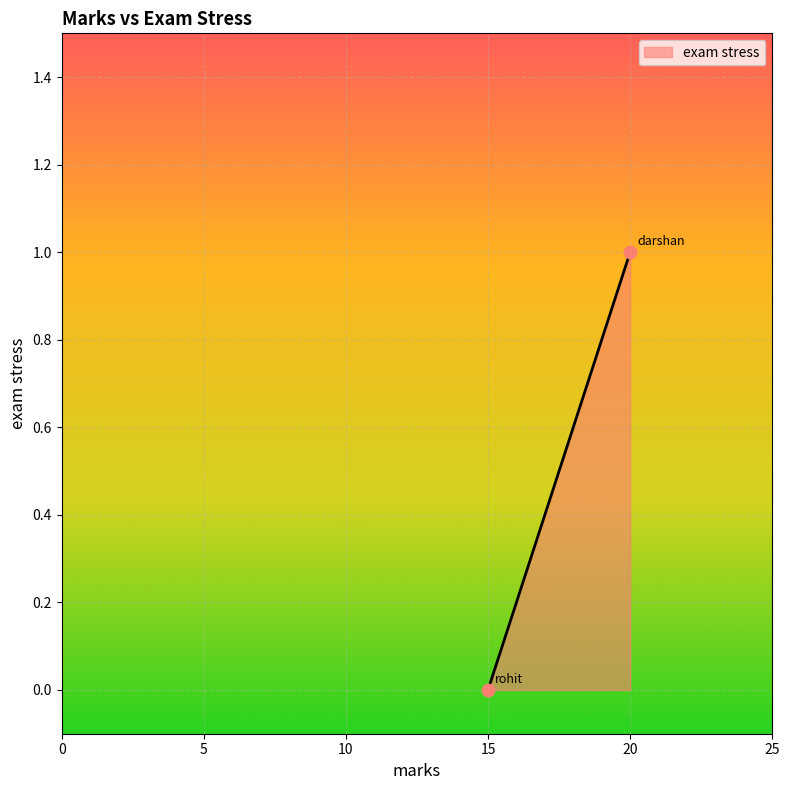

What is the average X value?

18